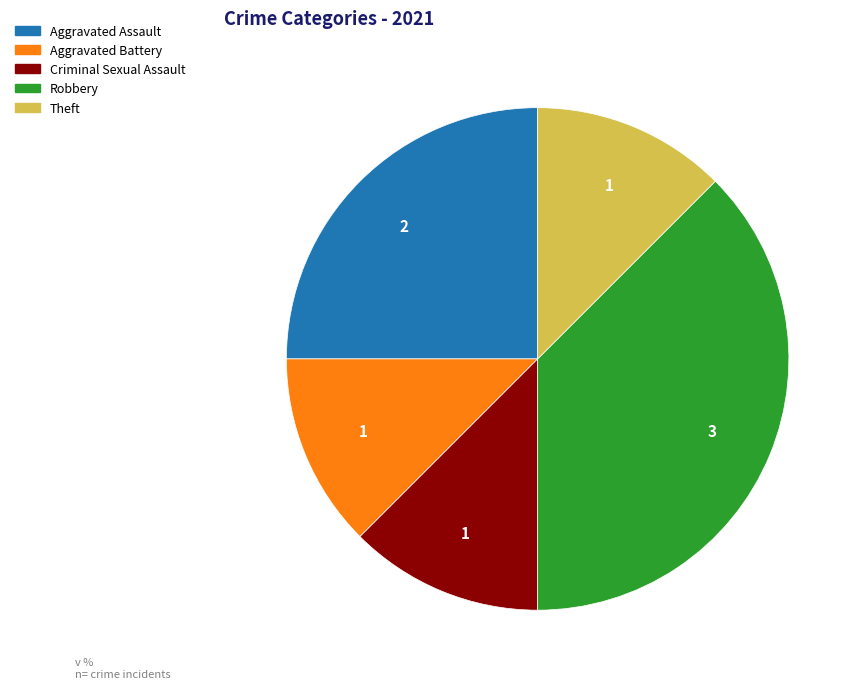

What is the largest slice in the pie chart?

Robbery